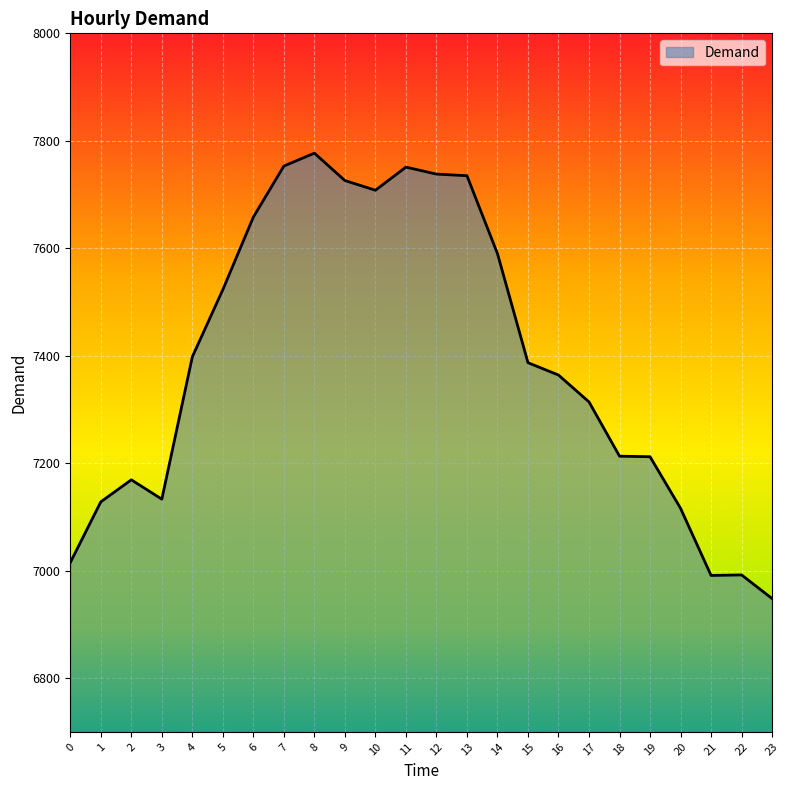

Which category has the highest value across all series?

8